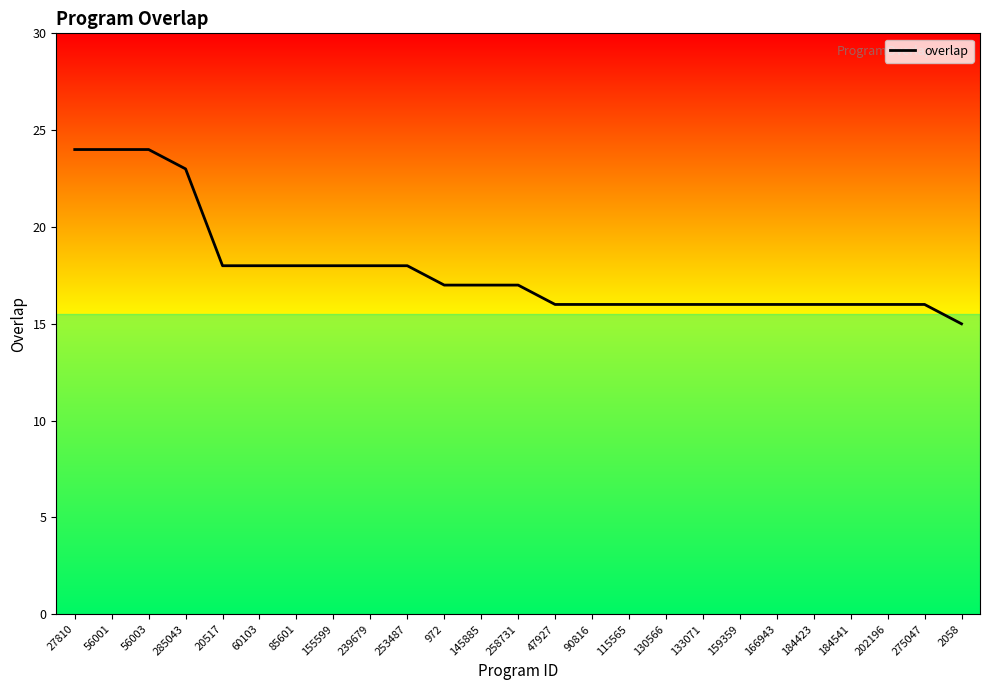

At which category does the chart reach its peak across all series?

27810